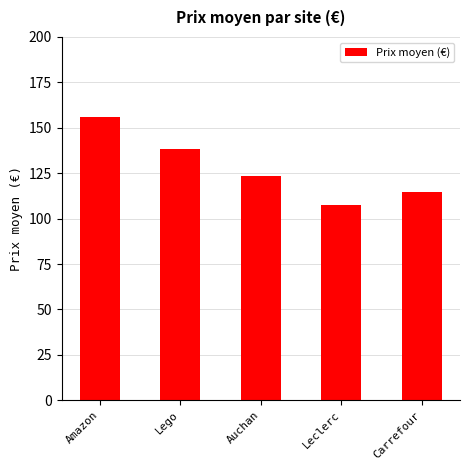

What is the change in value from Lego to Auchan?

-14.4